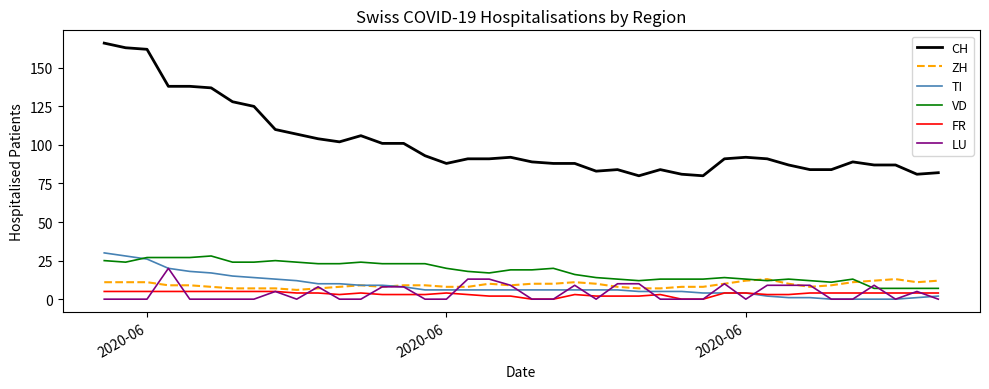

True or false: ZH and FR intersect in this chart.

False